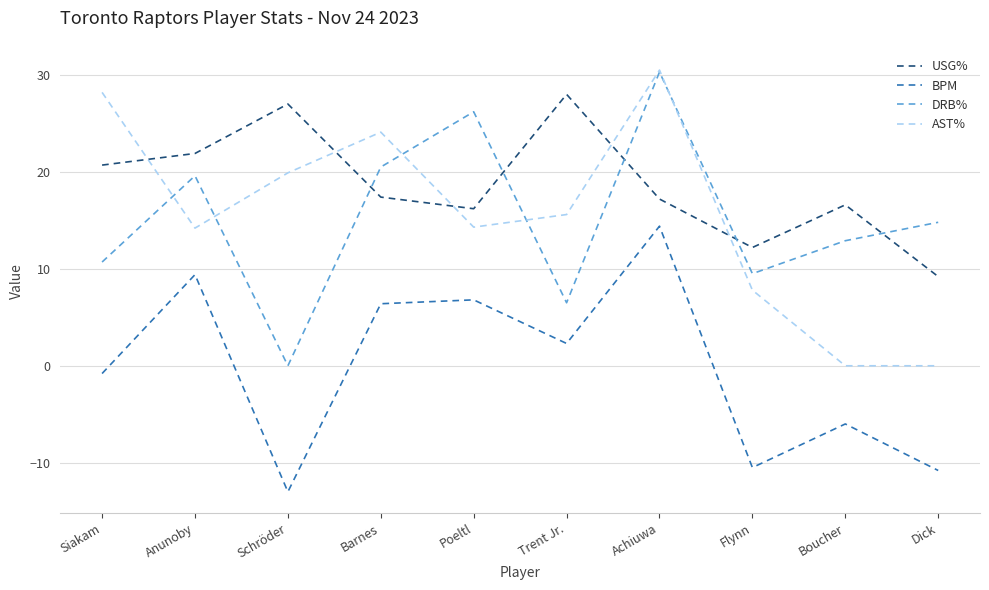

What is the total value across all series at Dick?

13.2